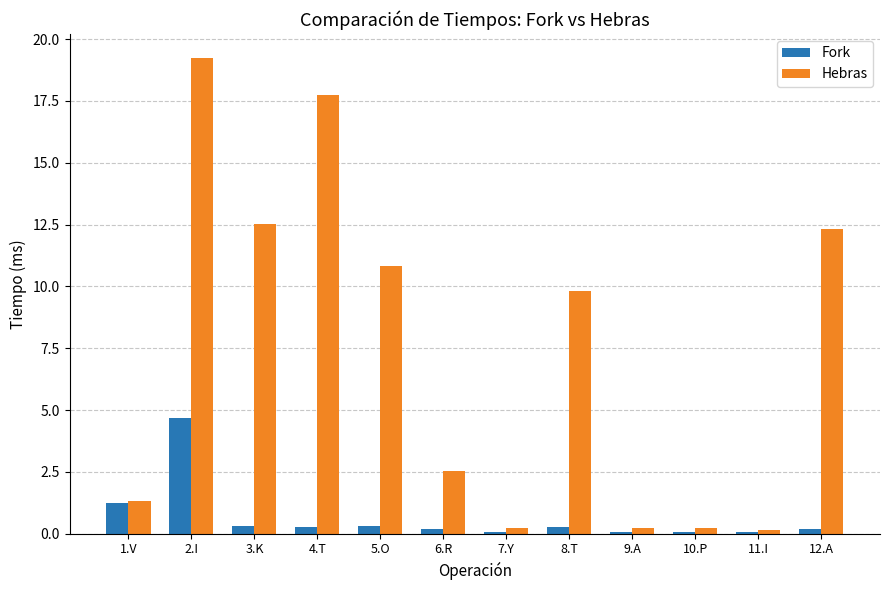

Is the value of Fork at 4.T greater than the value of Hebras at 4.T?

No